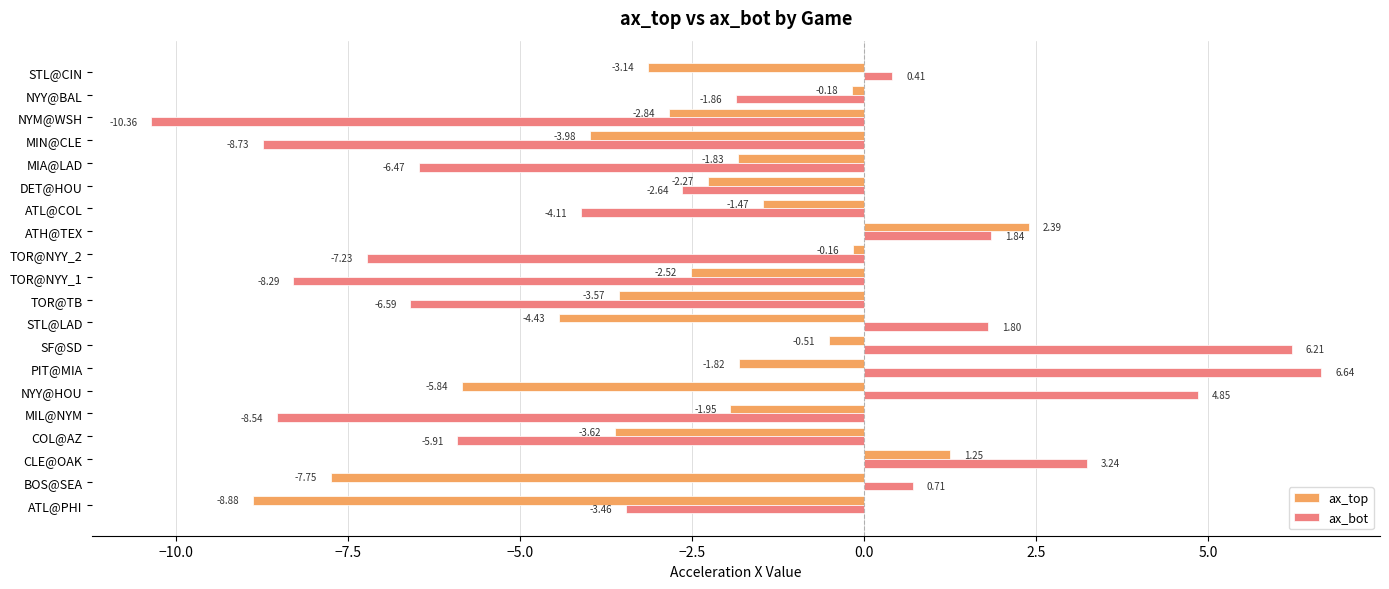

What are all the series names shown in the legend?

ax_top, ax_bot